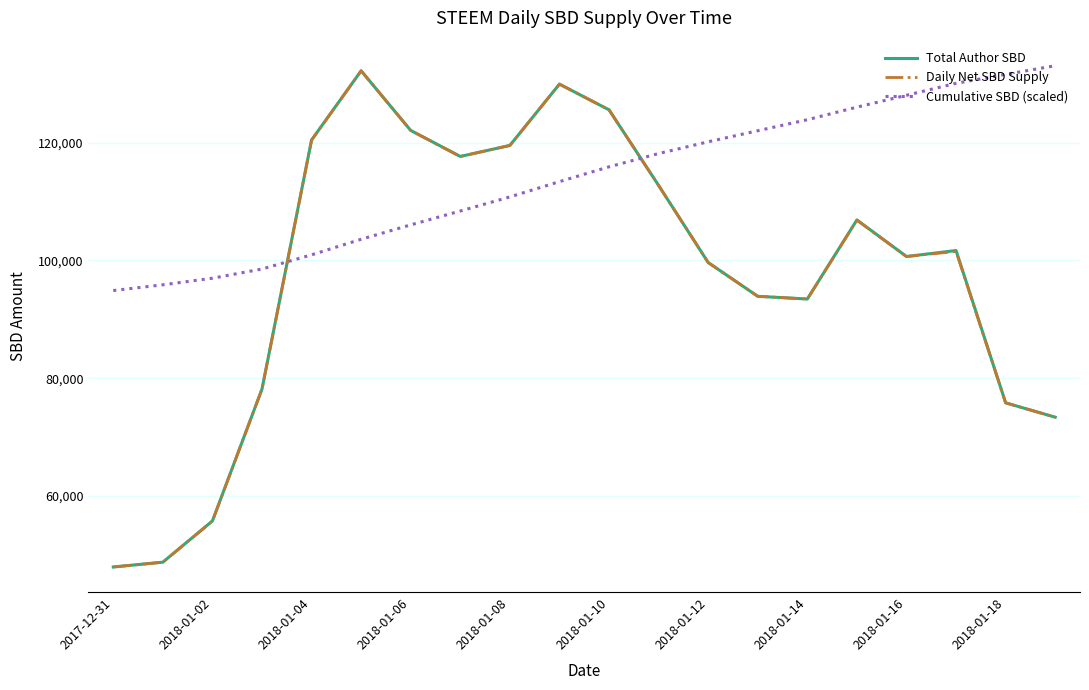

Which series has the widest spread of values?

Total Author SBD